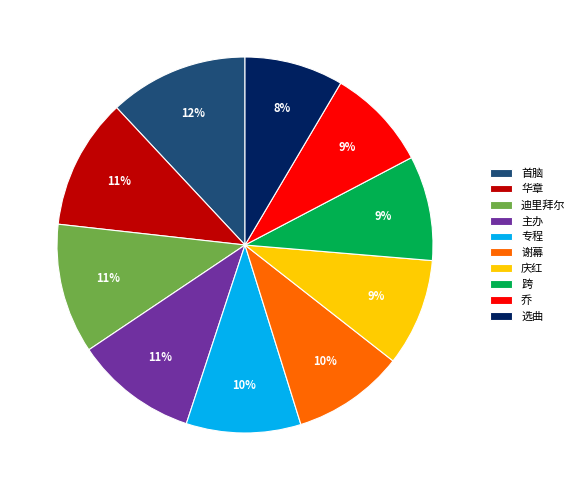

To the nearest percent, what portion does 庆红 represent?

9%